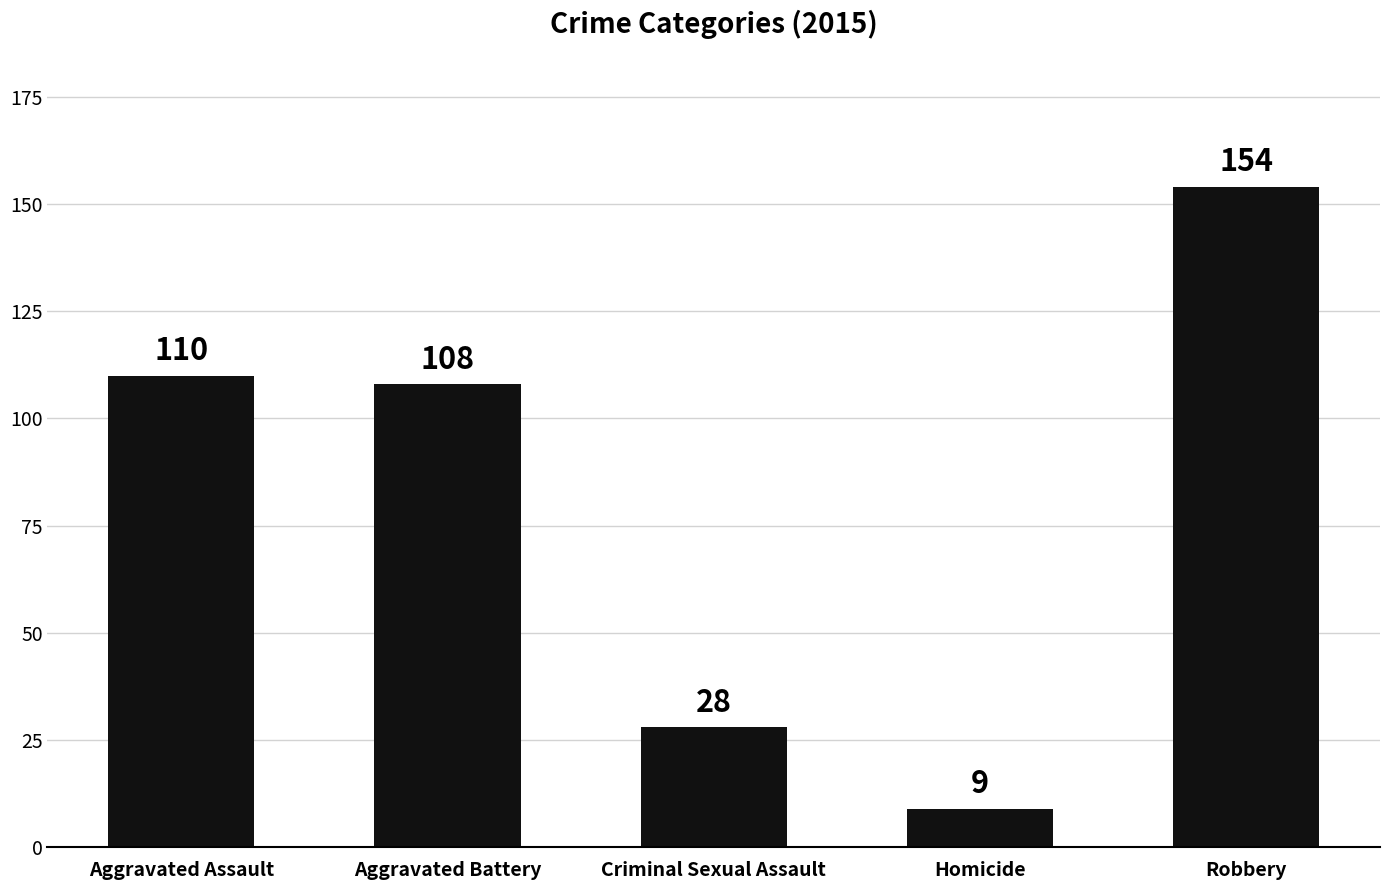

What is the sum of the values at Robbery and Aggravated Assault?

264